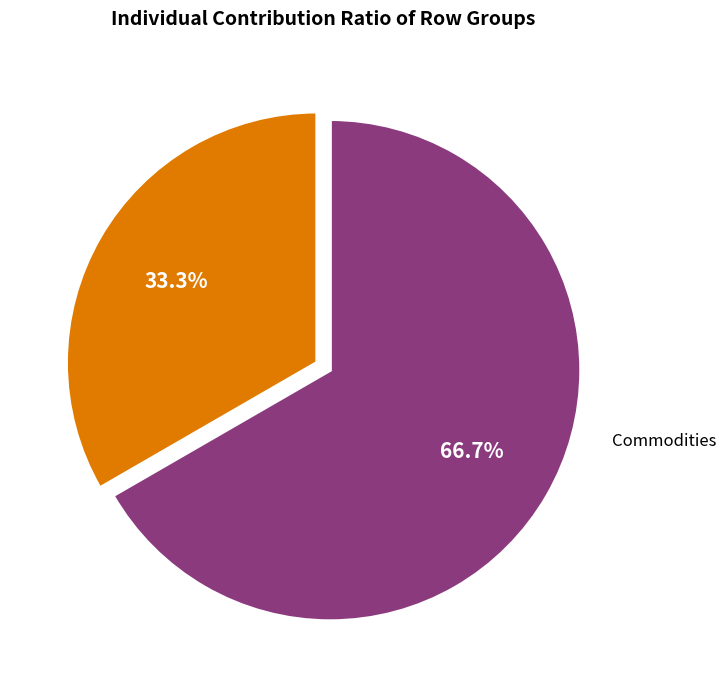

Rank the categories by value from highest to lowest.

Commodities, Activities